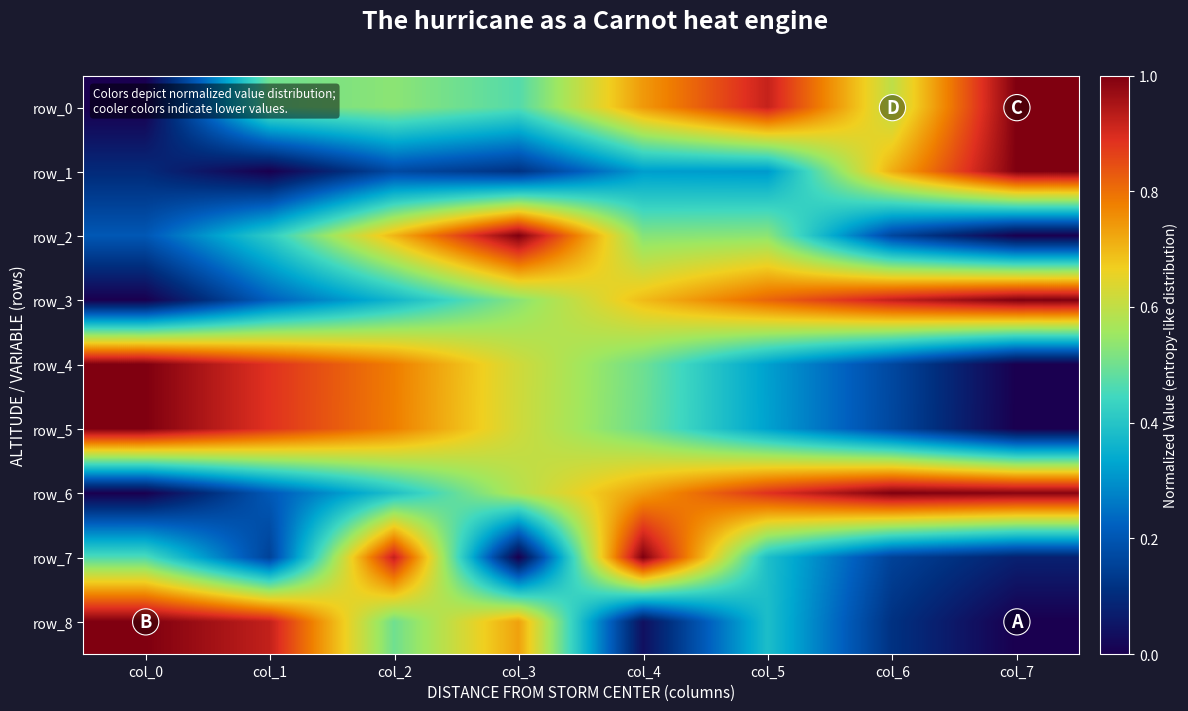

Rank the categories by row_4 value from lowest to highest.

col_7, col_6, col_5, col_4, col_3, col_2, col_1, col_0